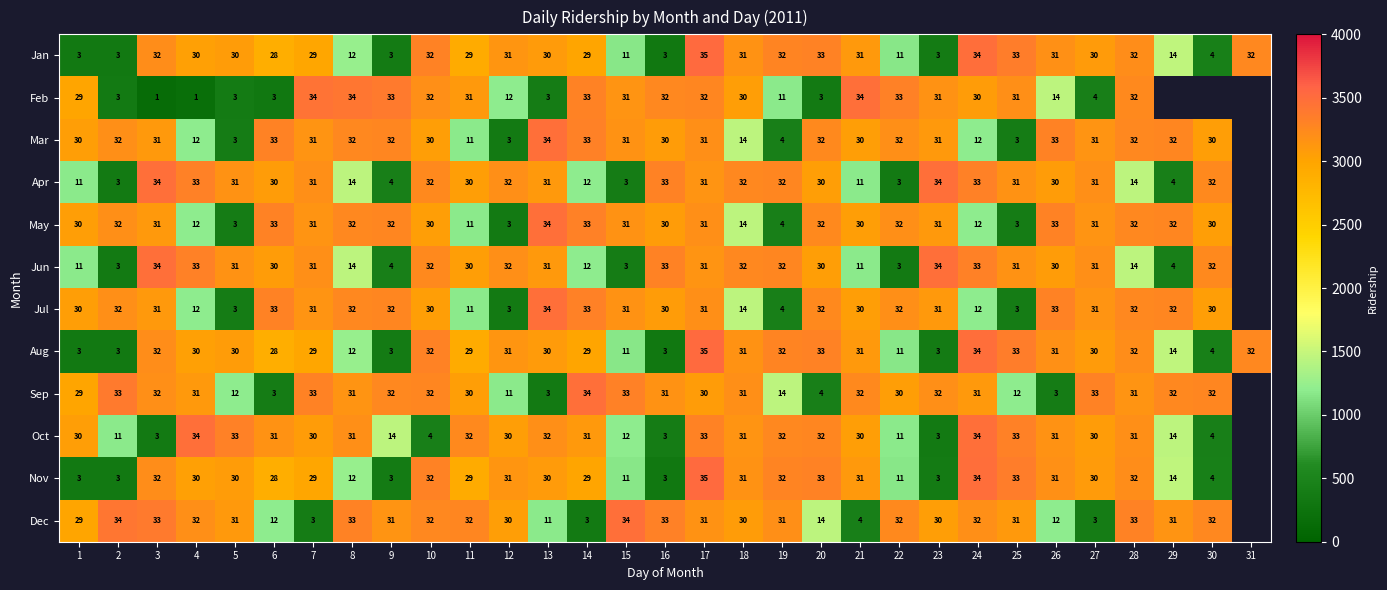

How many data points does each series have?

31